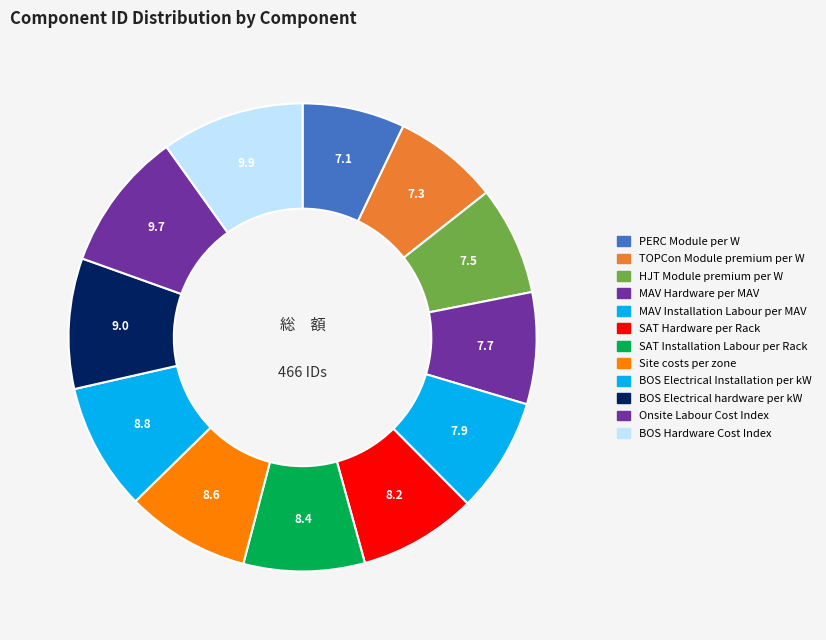

Does any single category account for the majority?

No